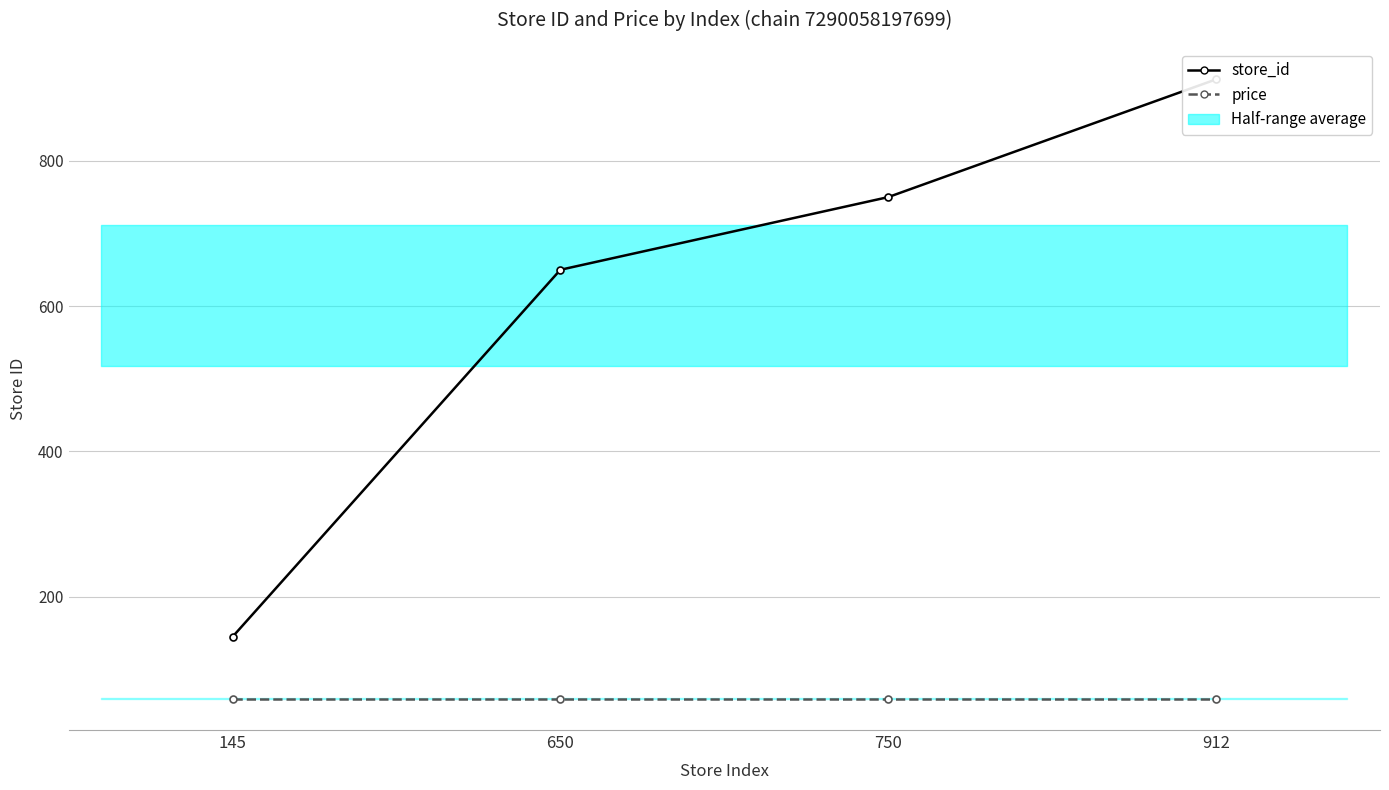

Which category has the lowest value across all series?

145